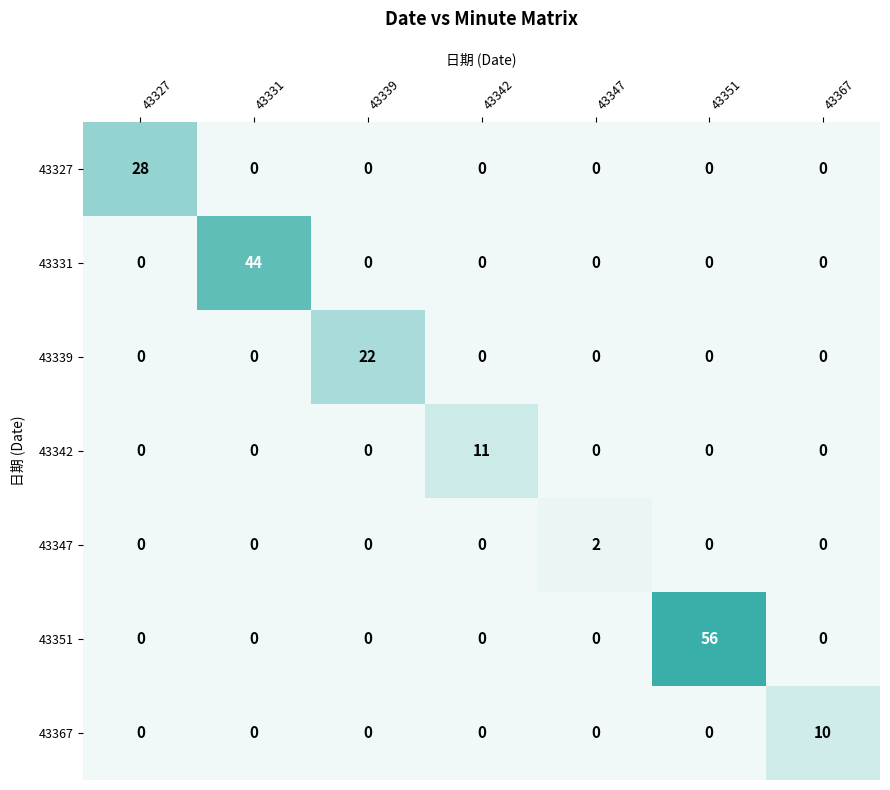

At how many categories does at least one series exceed 0?

7